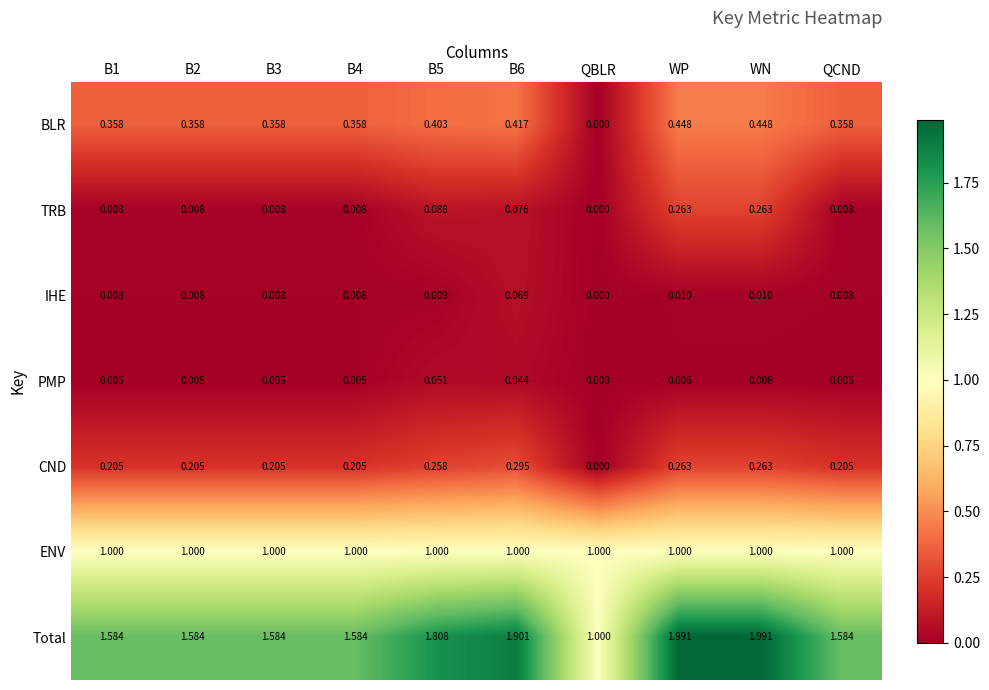

Is the value of PMP at B2 greater than the value of BLR at QBLR?

Yes